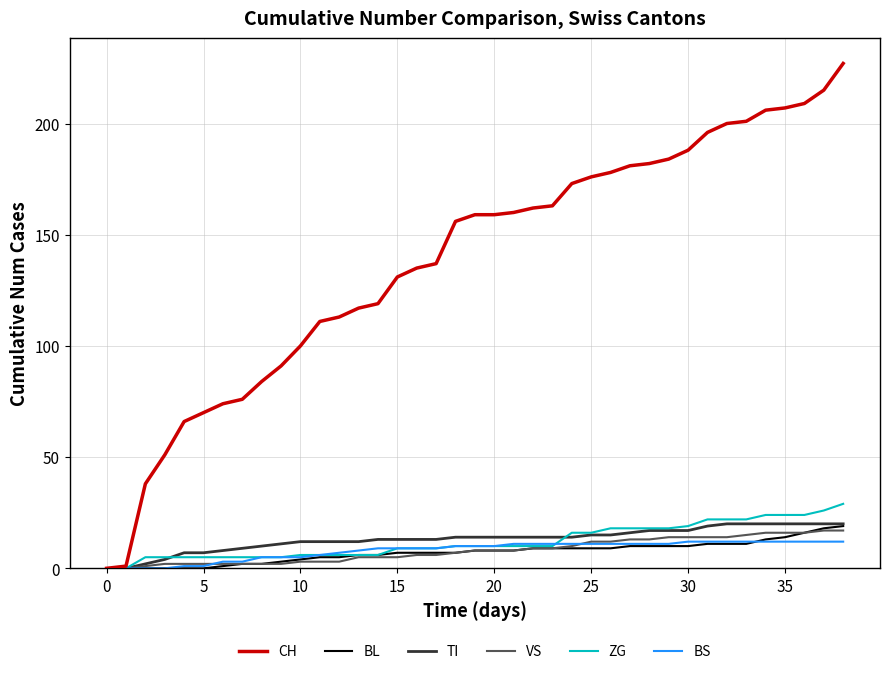

What is the maximum value shown in the chart?

227